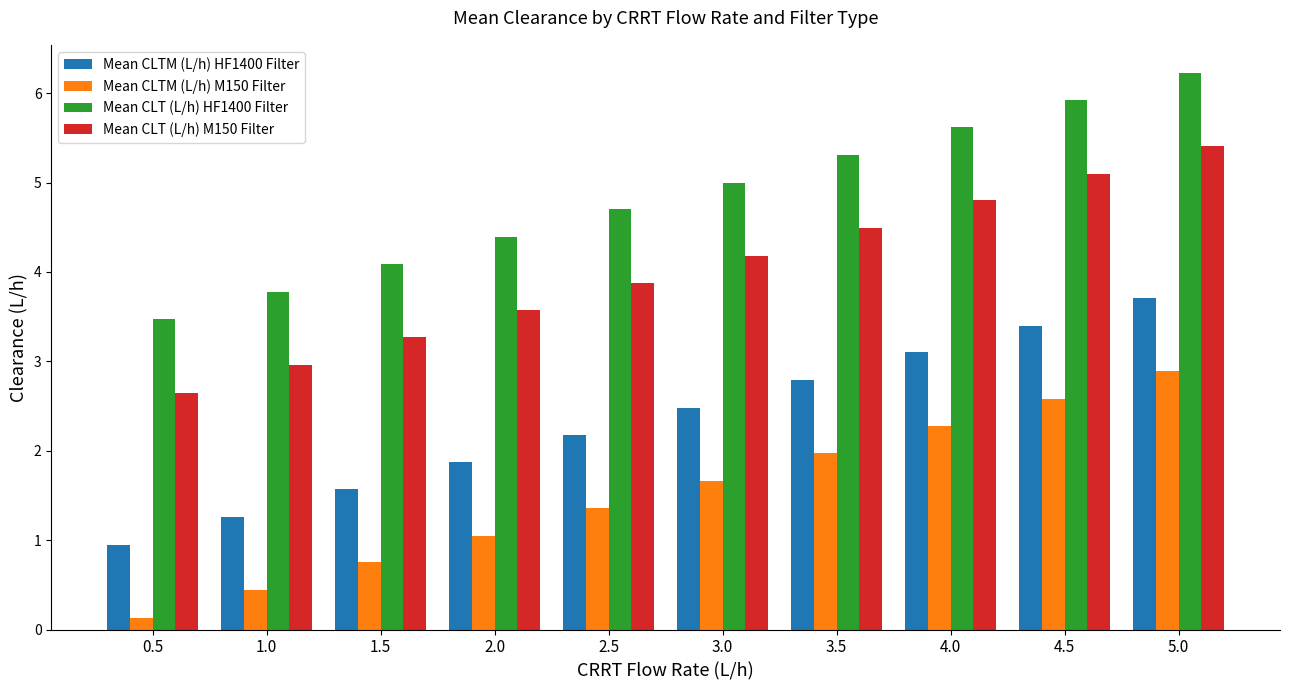

Where does the Mean CLTM (L/h) HF1400 Filter series first go above 2?

2.5